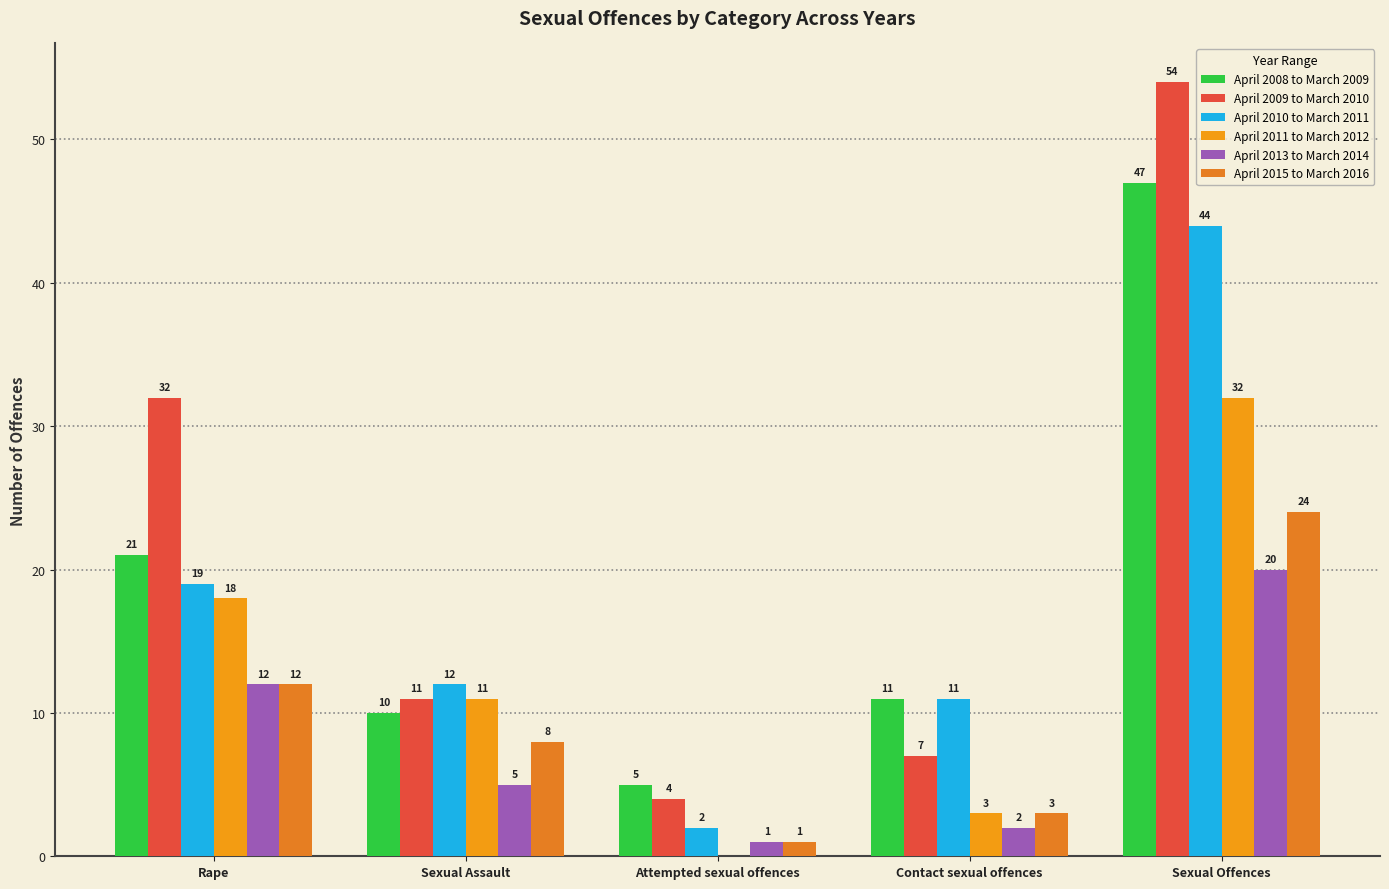

Does the chart contain stacked bars?

No